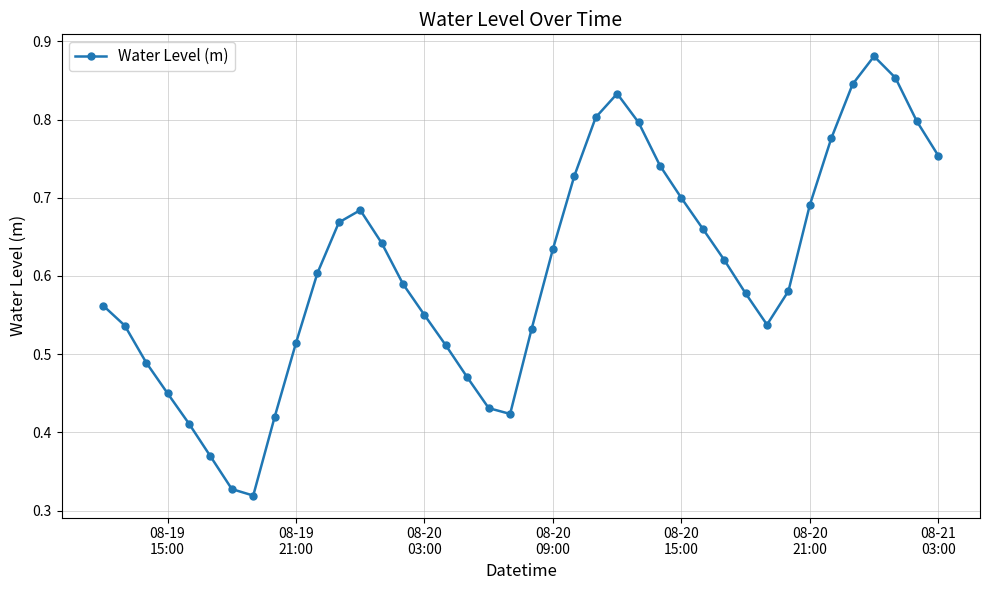

True or false: the data has more than 1 interior local peaks.

True